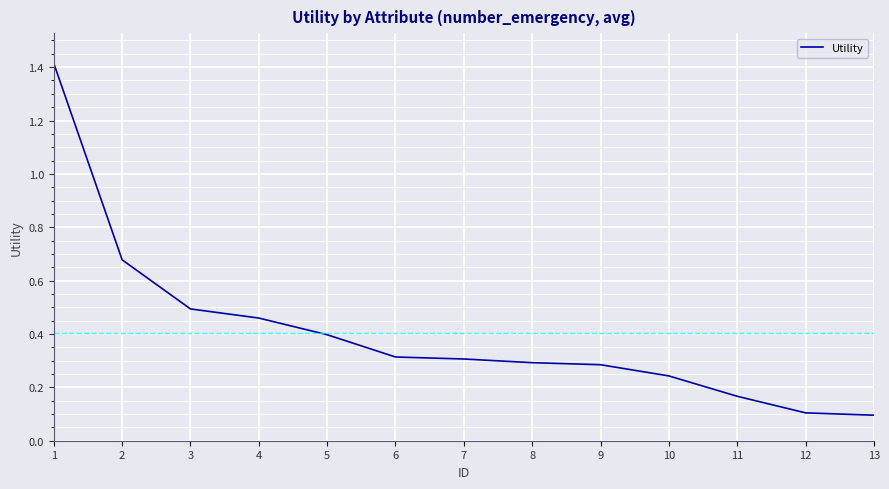

What is the difference between the values at 13 and 4?

0.4